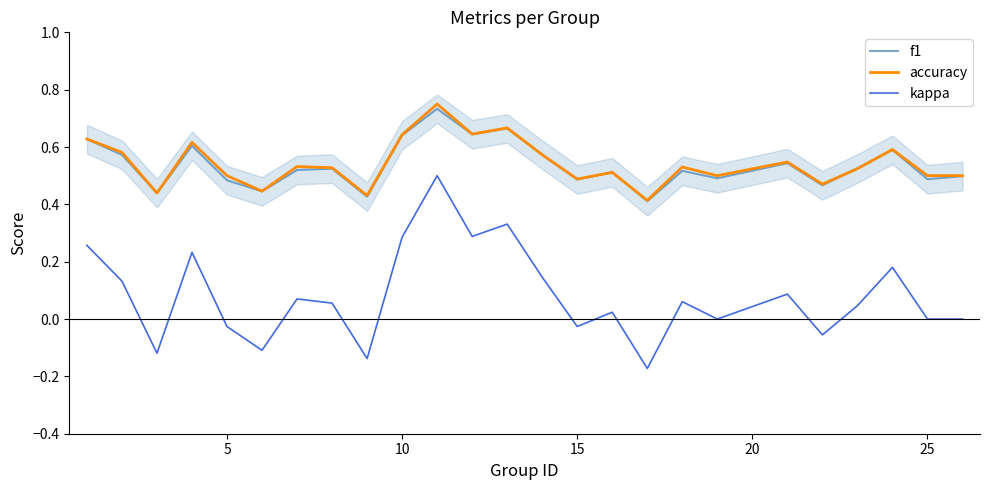

What is the smallest value displayed?

-0.2